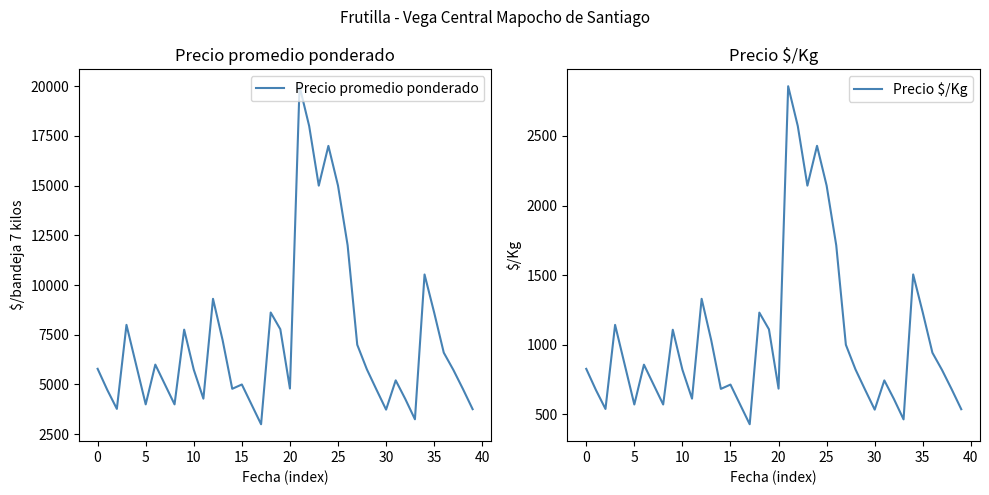

True or false: Precio $/Kg and Precio promedio ponderado intersect in this chart.

False